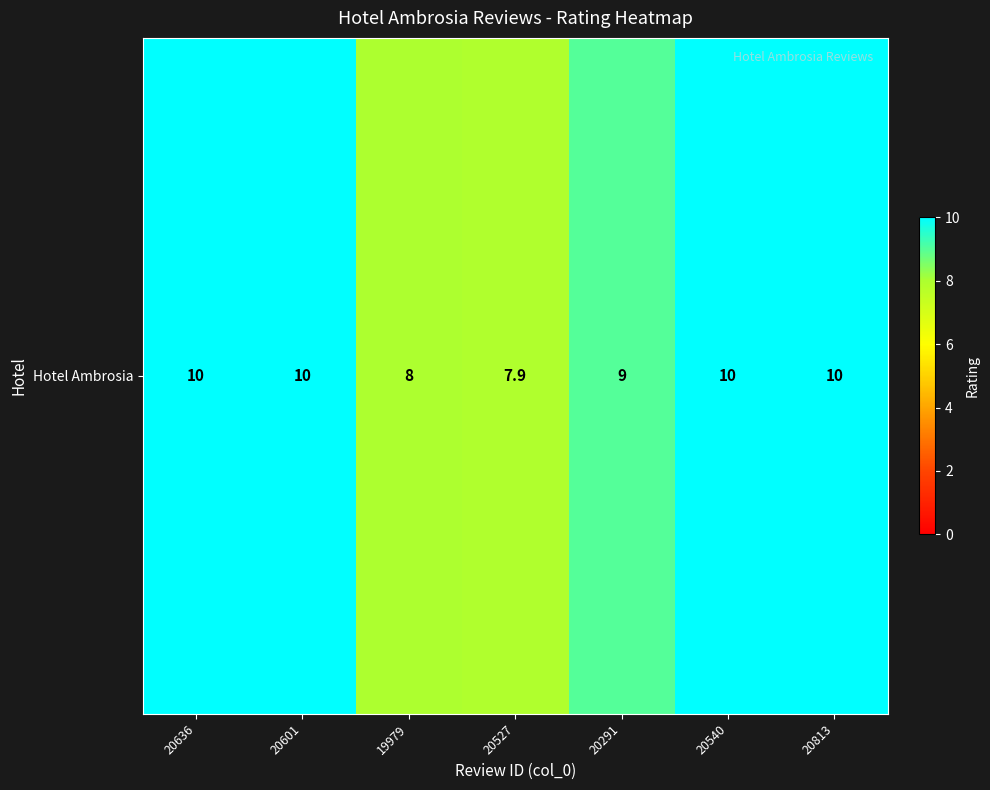

The value at 20540 is 10.0. True or false?

True